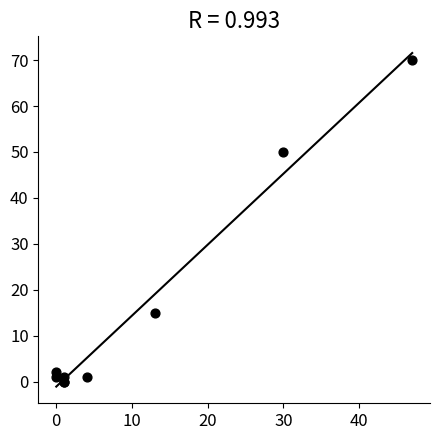

What Y value in the scatter plot is closest to 35?

50